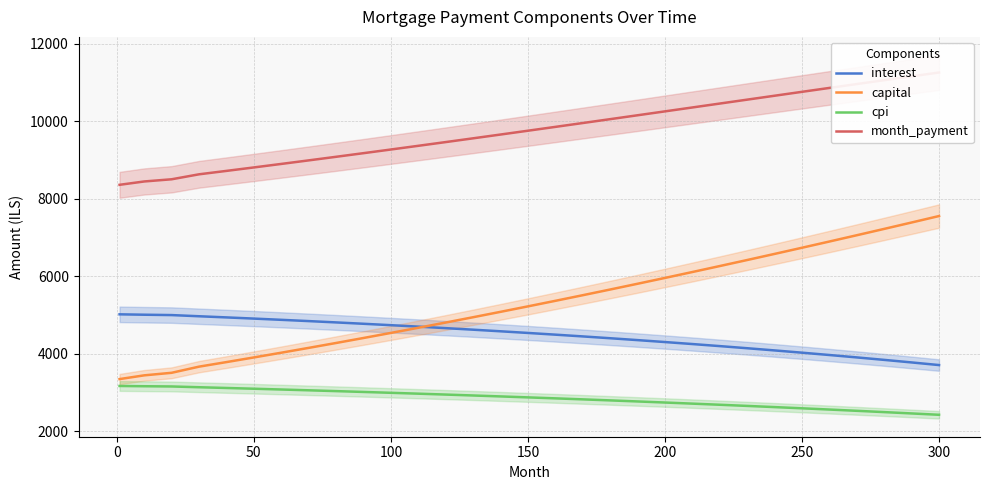

What are all the series names shown in the legend?

interest, capital, cpi, month_payment